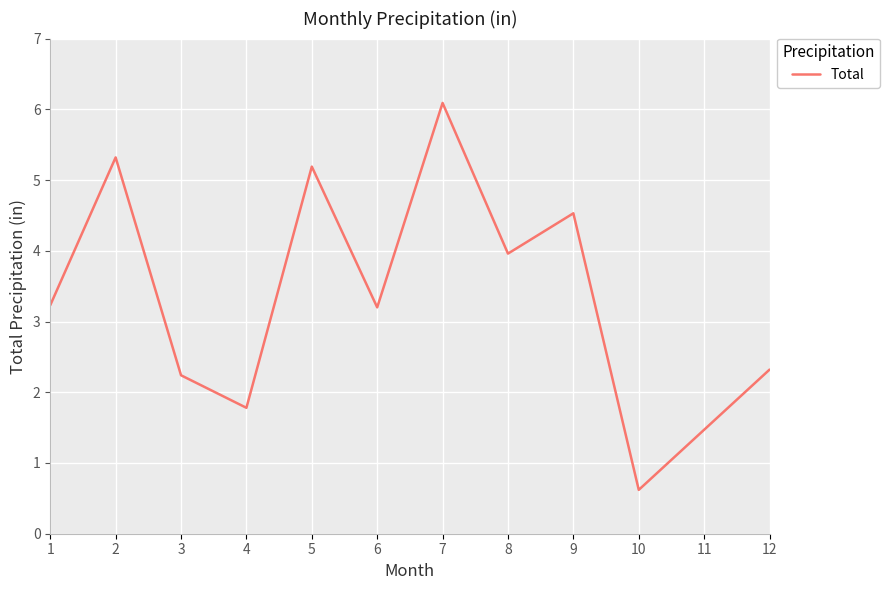

Is it true that the value at 8 is 4.0?

True